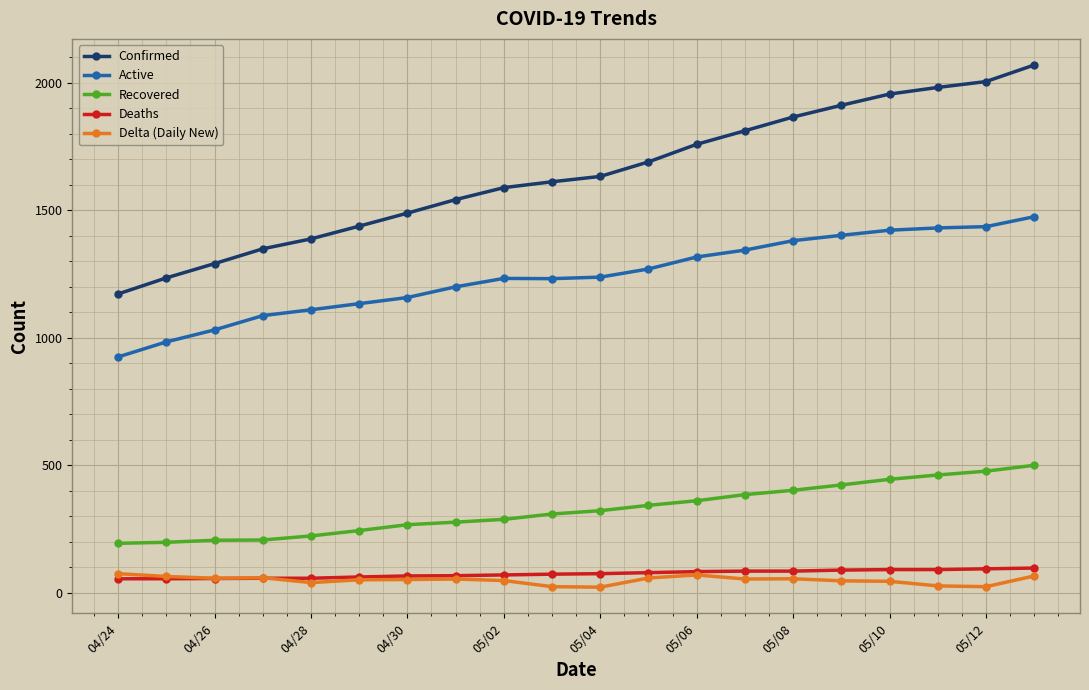

What is the value of the Deaths point at the 10th from the left?

72